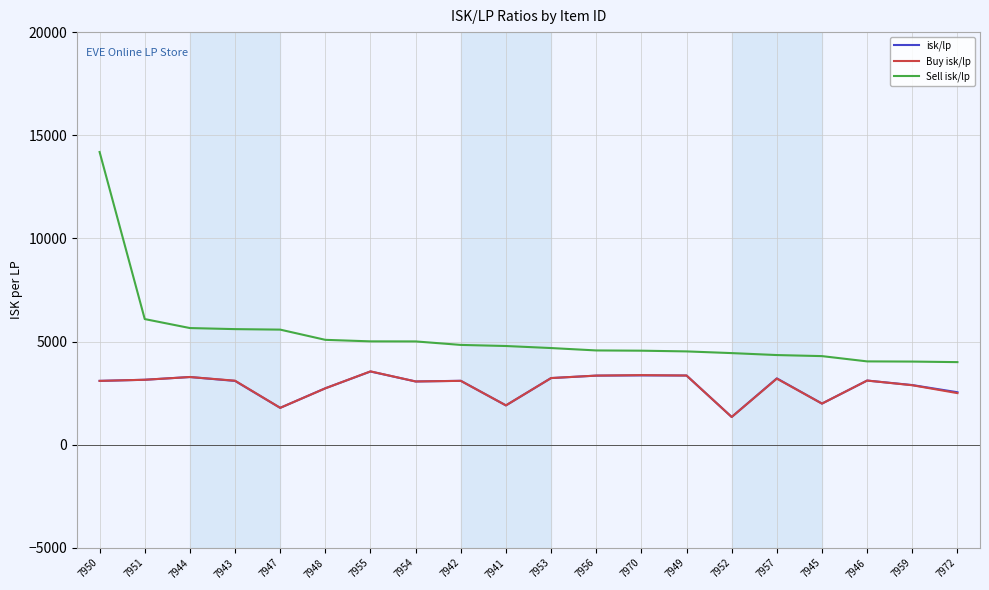

What is the lowest value of the isk/lp series?

1343.2